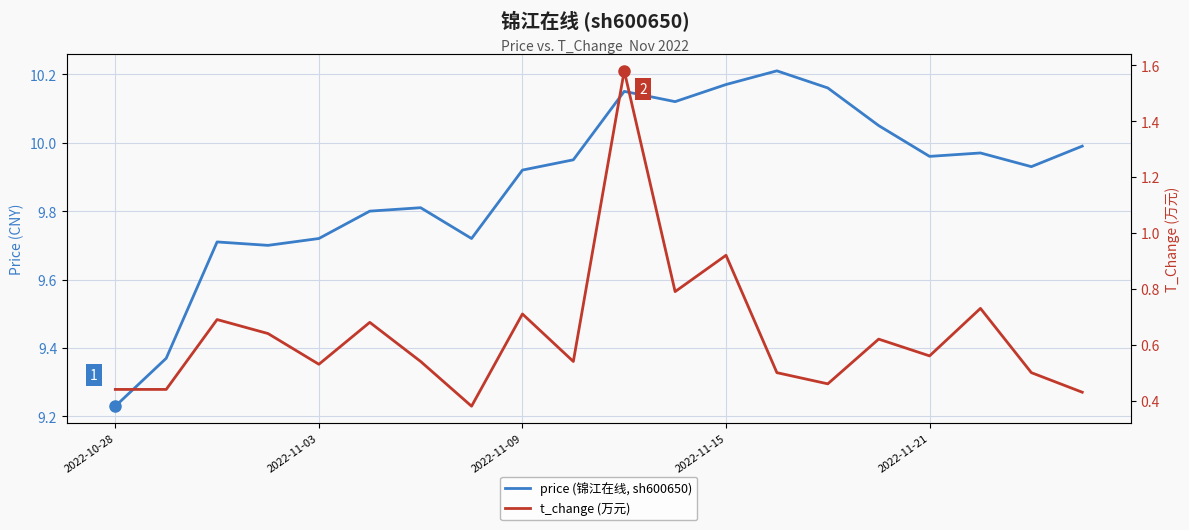

At how many categories does at least one series exceed 1?

20